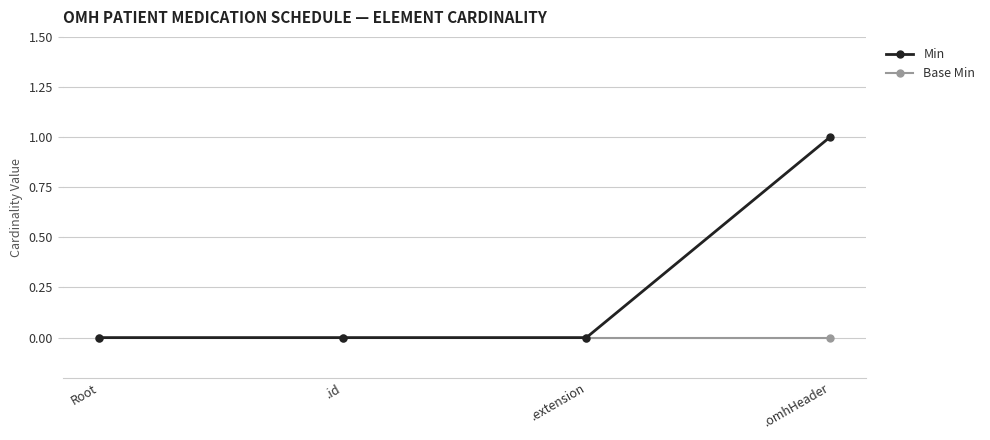

What position from the left is .extension?

3